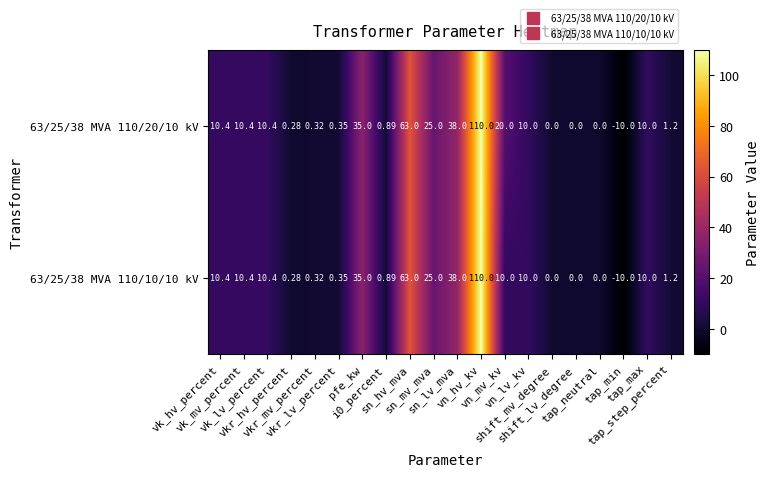

Count the number of categories in the chart.

20